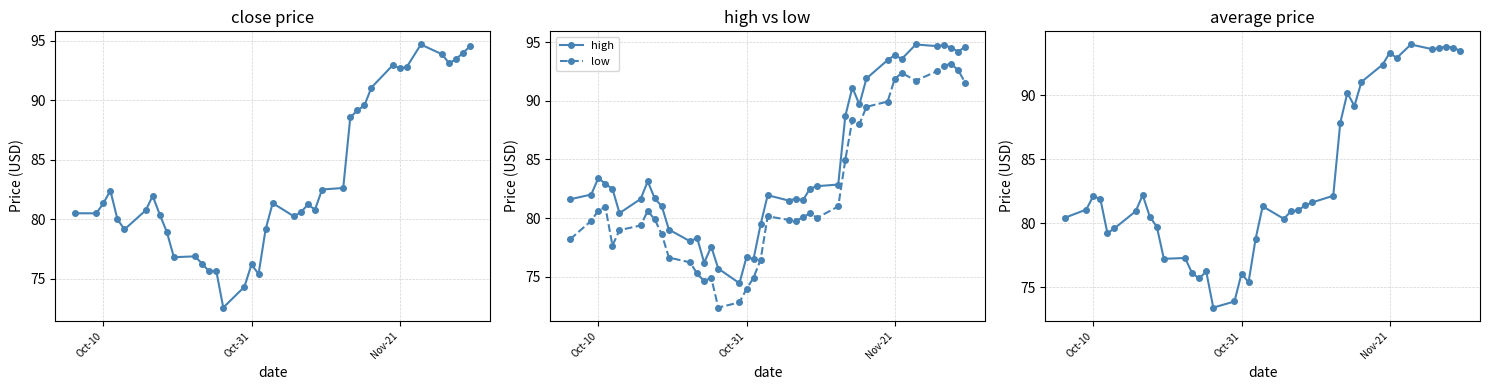

The value of high at Oct-31 is 39.4. True or false?

False